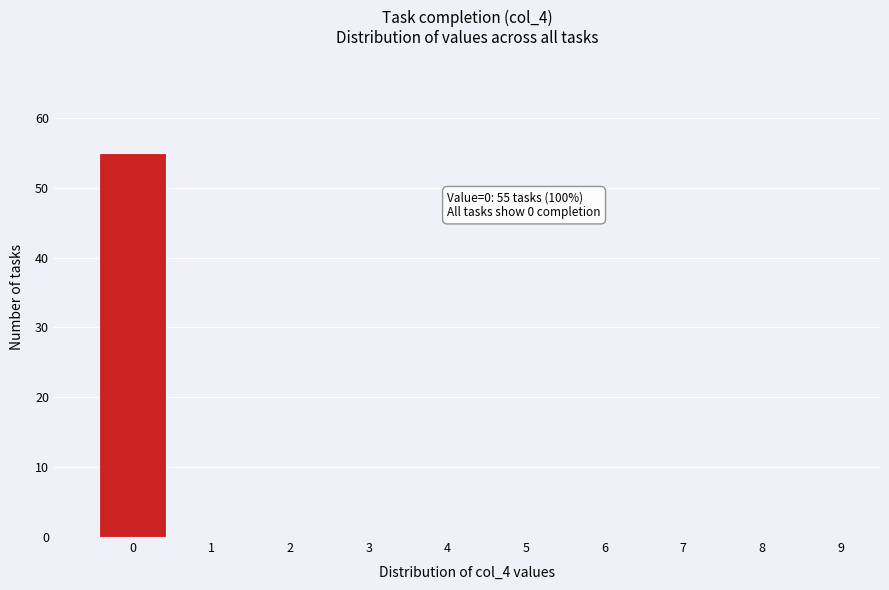

Over which range of the x-axis is the bar tallest?

-0.5 to 0.5